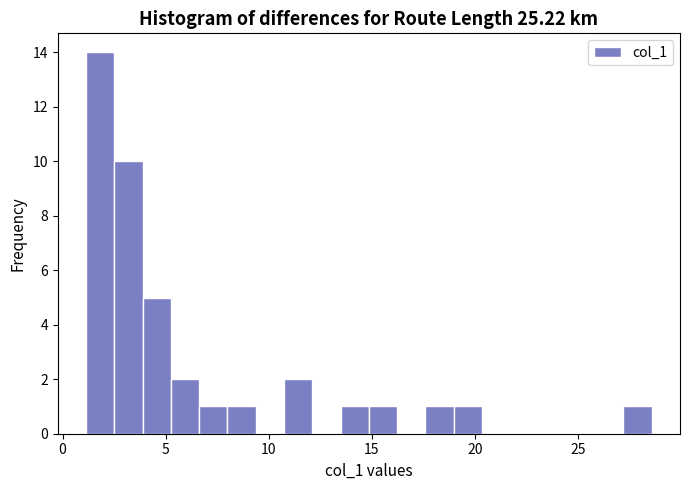

Read against the x-axis, roughly where is the centre of the tallest bar?

2.0